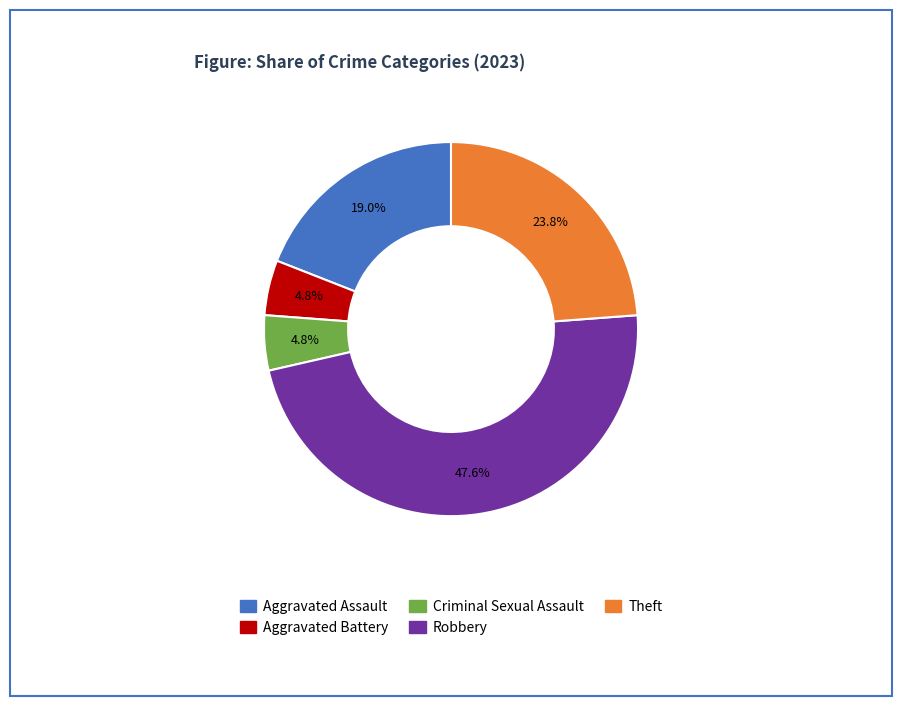

What percentage is the Robbery slice, to the nearest percent?

48%